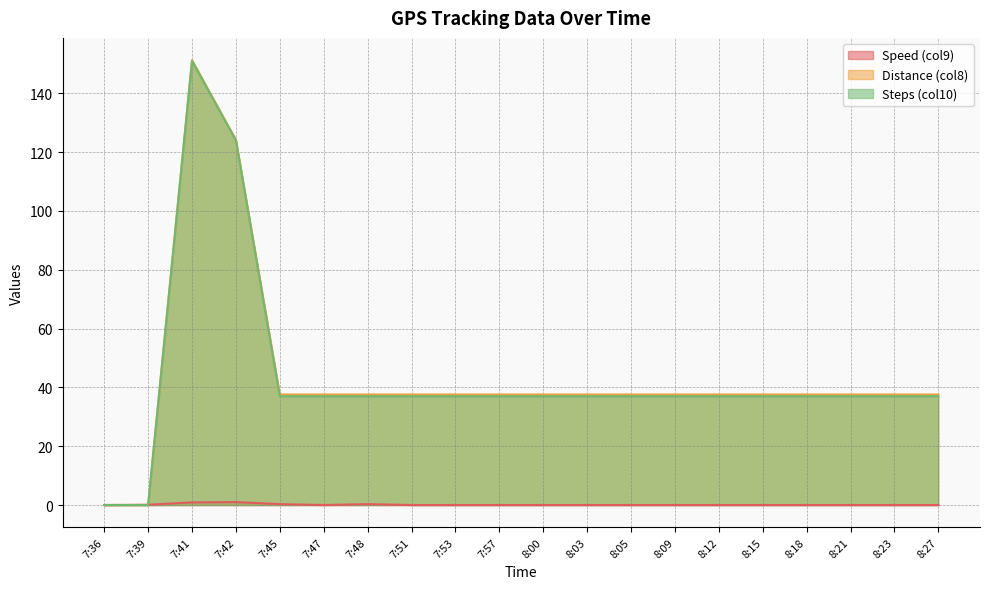

Rank the series by their maximum value, from highest to lowest.

Distance (col8), Steps (col10), Speed (col9)